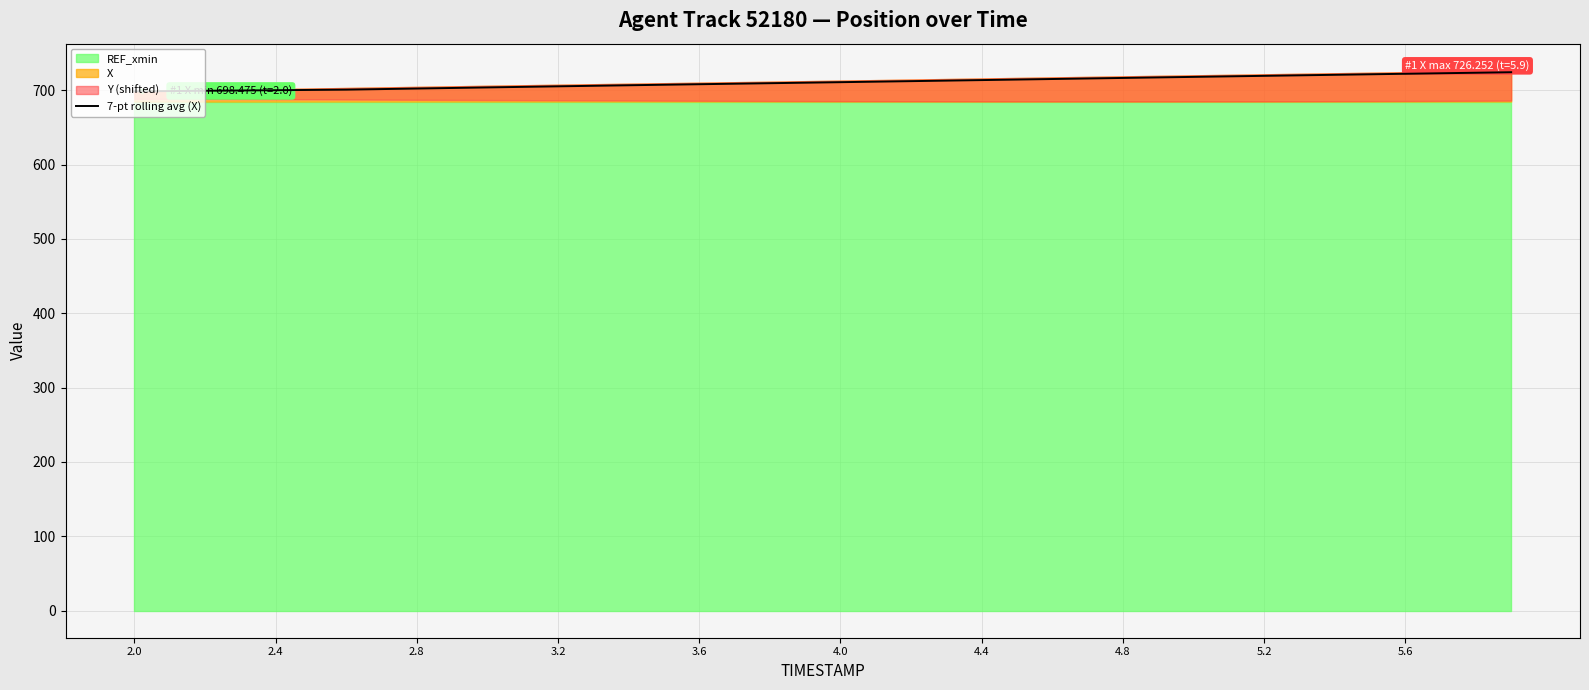

What is the highest value of the 7-pt rolling avg (X) series?

724.2